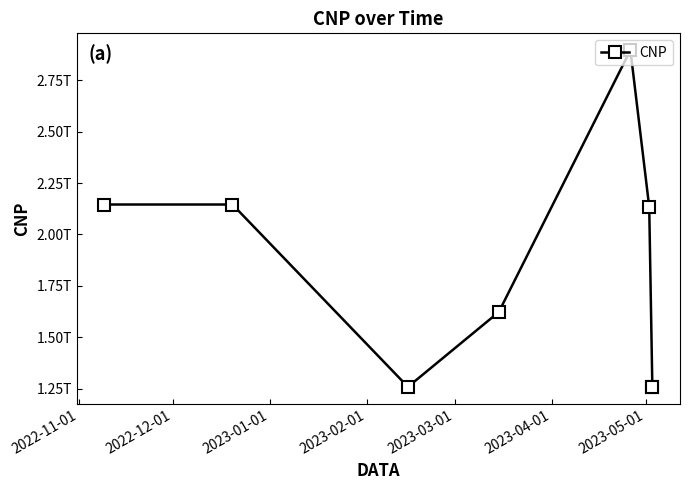

Where does the data first go above 2134658720198?

2022-11-01